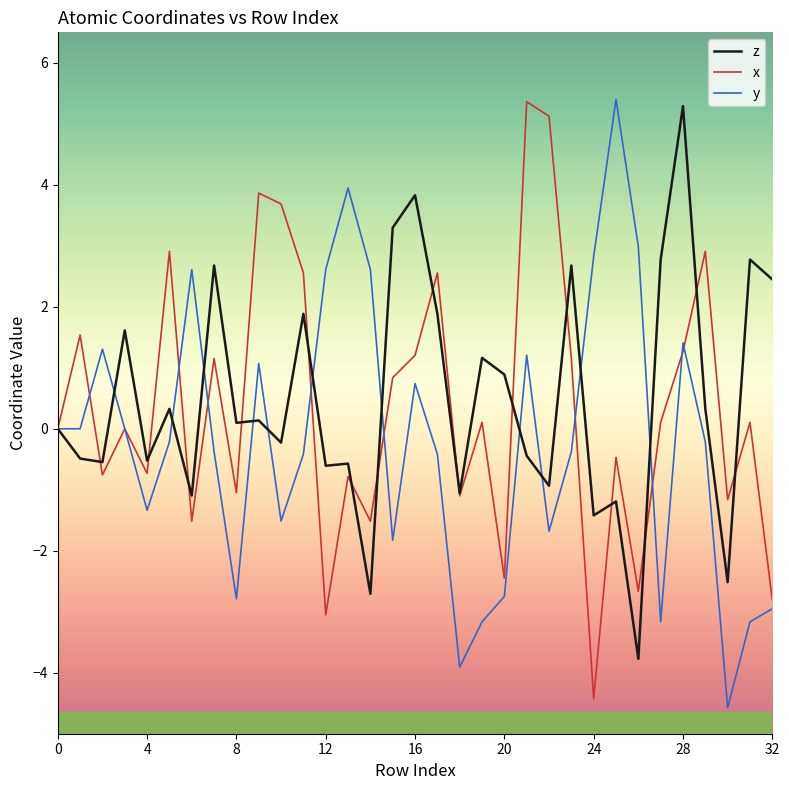

True or false: y and z intersect in this chart.

True